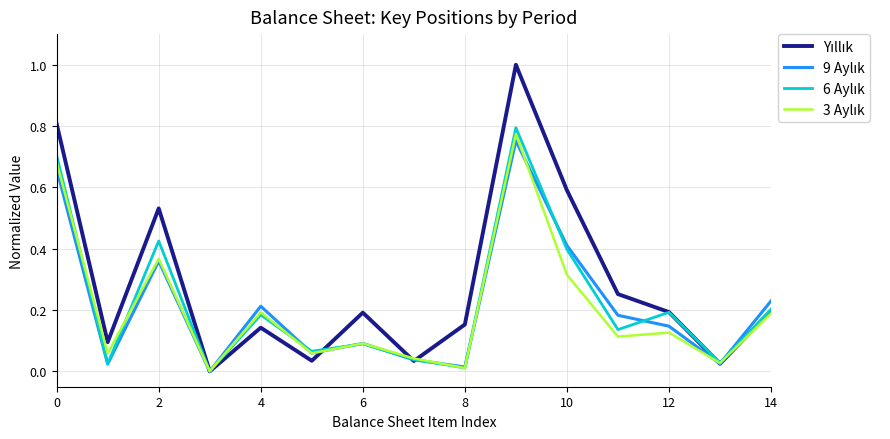

What is the greatest value displayed?

1.0